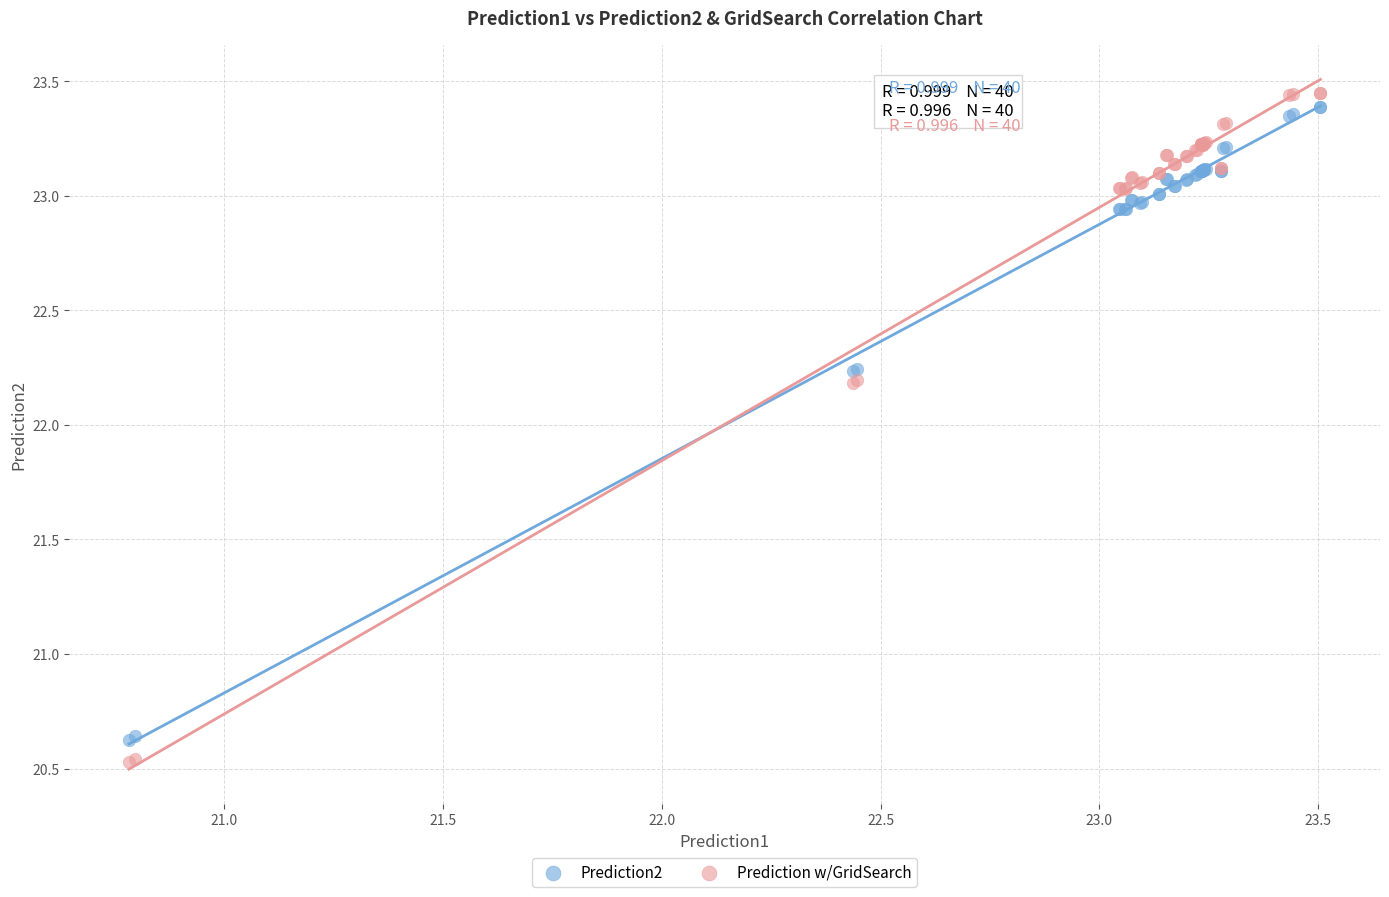

What is the X range (max minus min) for the scatter plot?

2.7